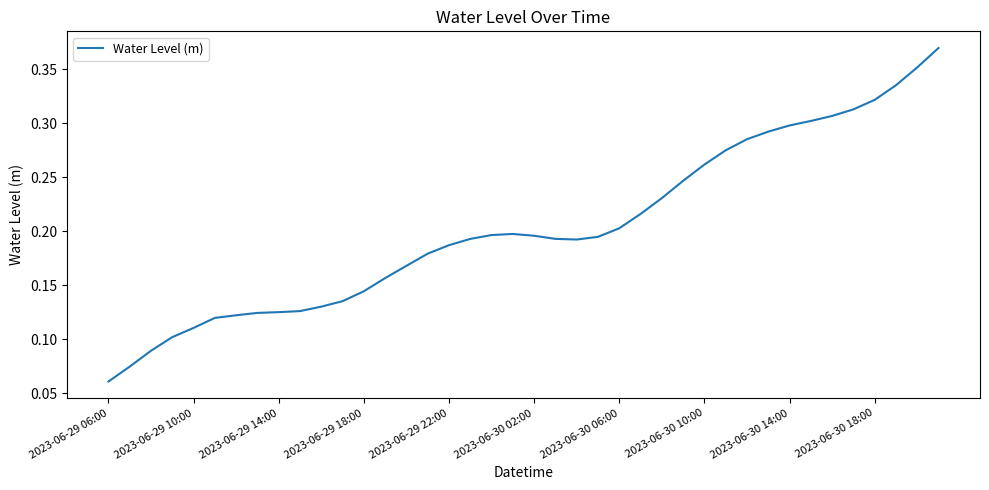

True or false: the data has more than 0 interior local peaks.

True